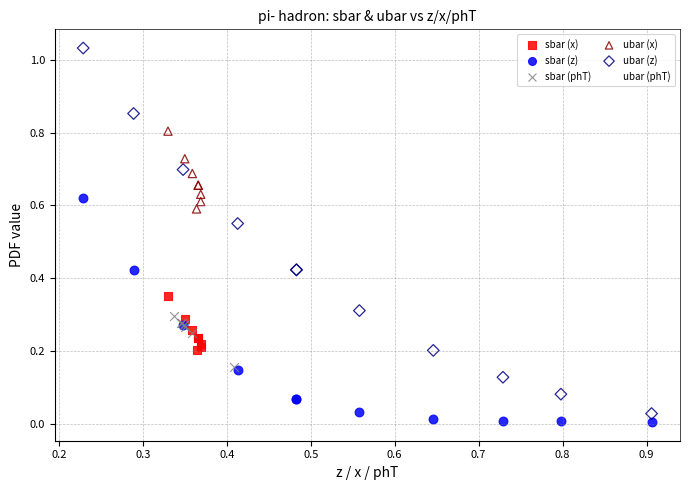

Which series contains the highest Y value?

ubar (z)